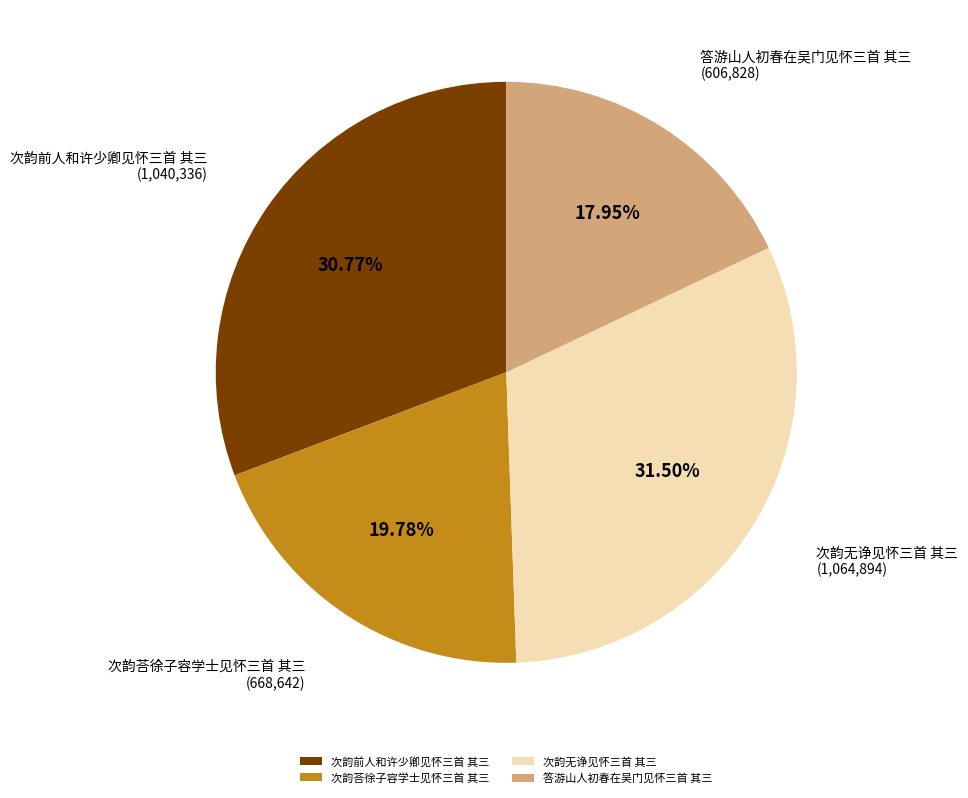

To the nearest percent, what is the difference between the 次韵无诤见怀三首 其三 and 答游山人初春在吴门见怀三首 其三 slice percentages?

14%